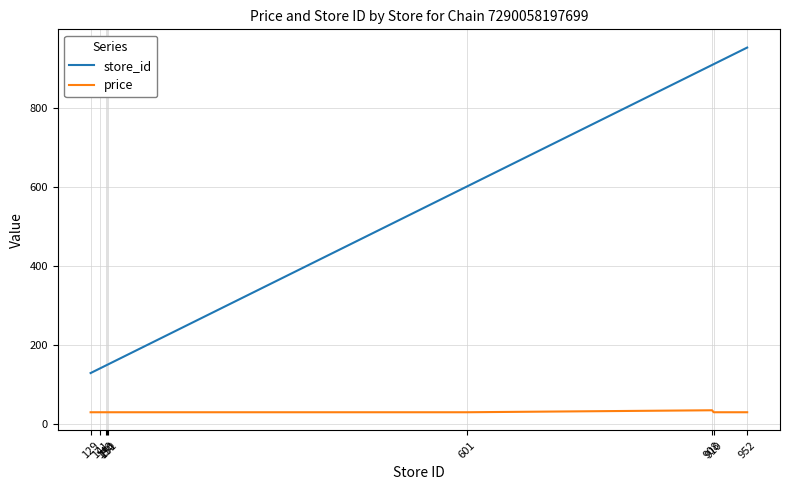

What is the average value of the store_id series?

454.4